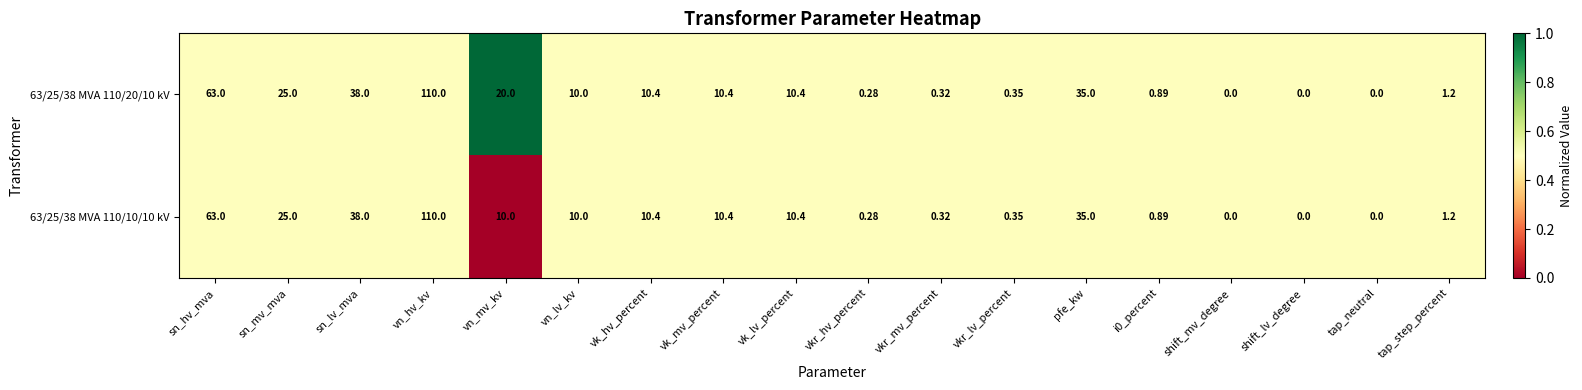

Is the value of 63/25/38 MVA 110/20/10 kV at vk_hv_percent greater than the value of 63/25/38 MVA 110/10/10 kV at tap_step_percent?

Yes